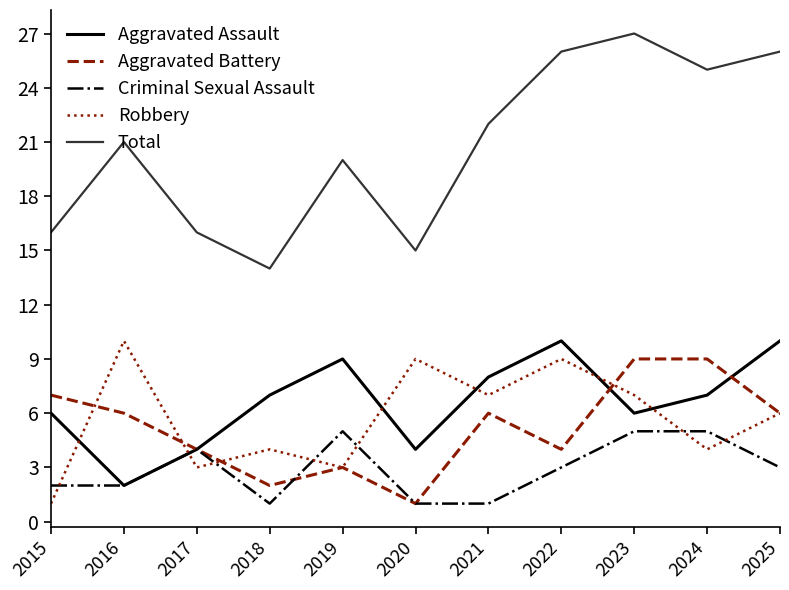

What is the difference between the highest and lowest values at 2017?

13